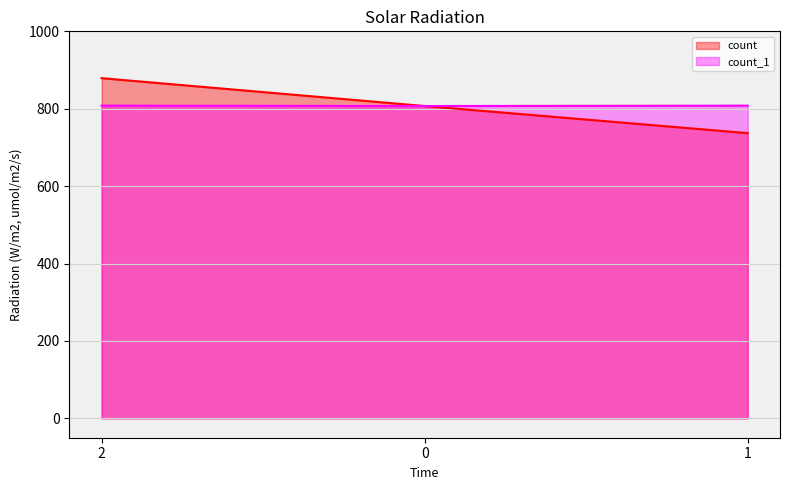

At which category does the chart reach its minimum across all series?

1